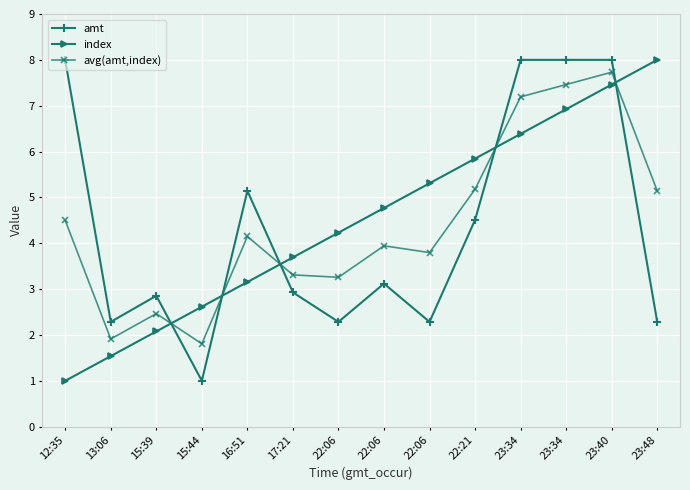

The index series shows 6.9 at 23:34. True or false?

True